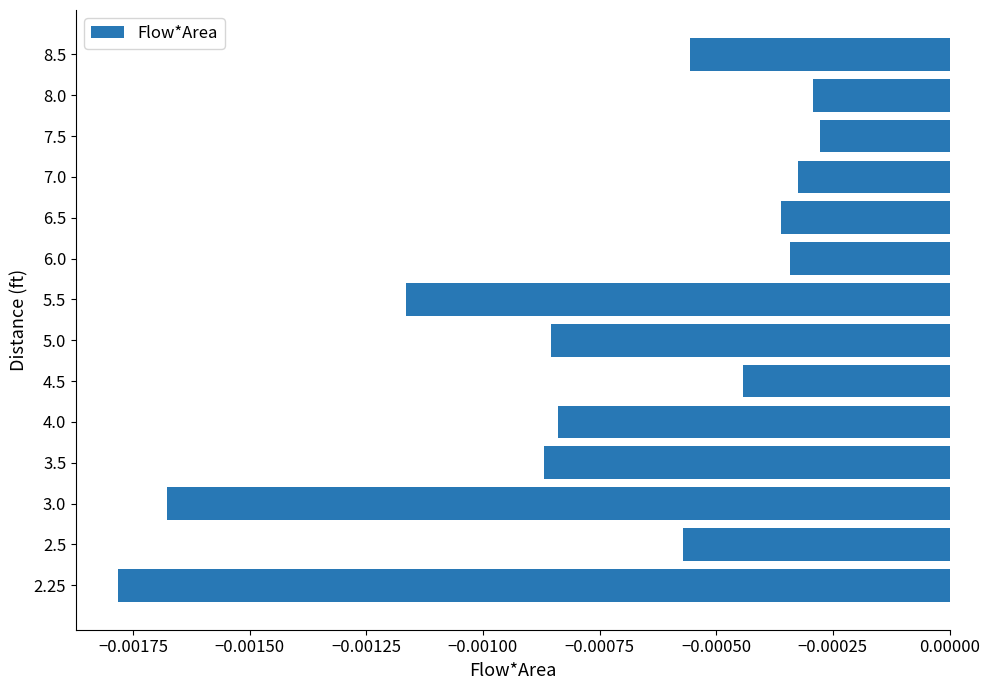

Where is the data nearest to the value 0?

7.5